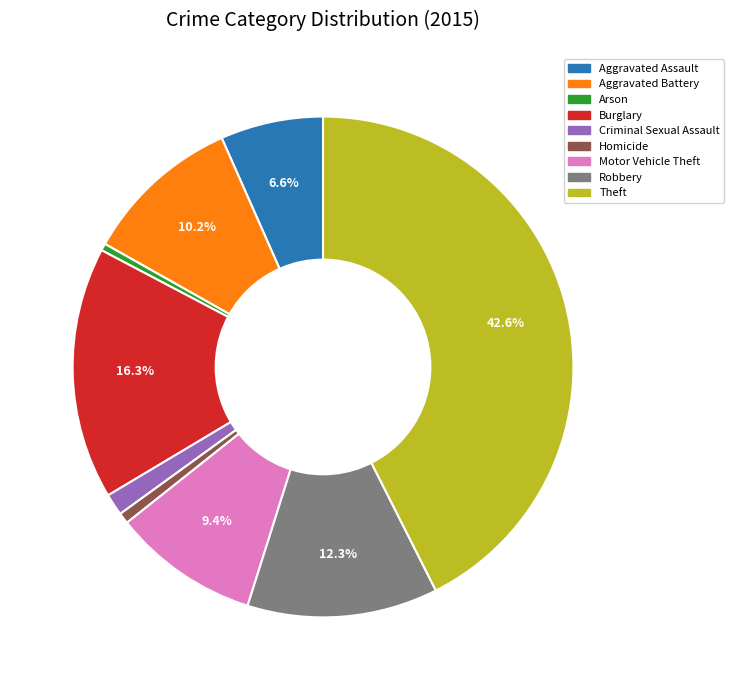

Count the number of slices in the pie.

9